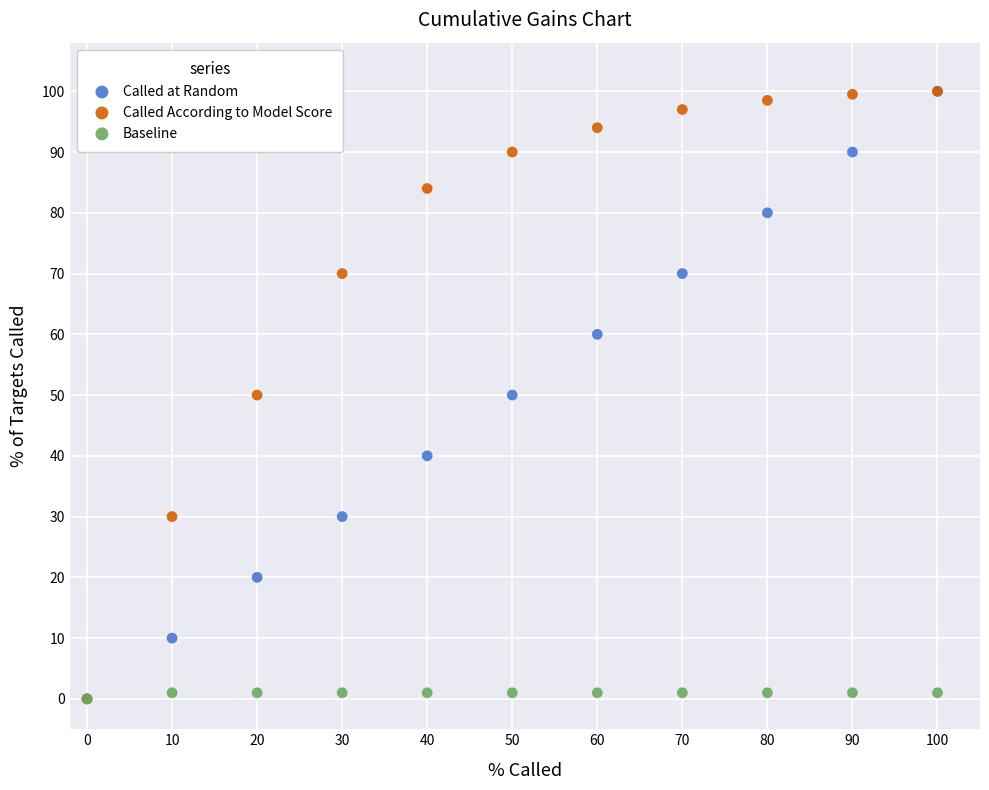

What are all the series names shown in the legend?

Called at Random, Called According to Model Score, Baseline